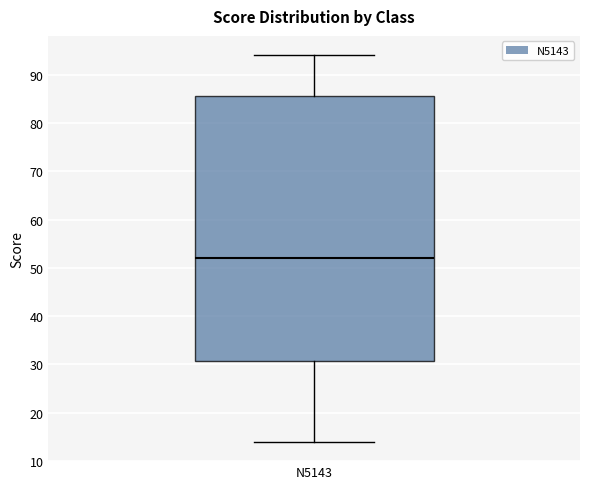

Read this box plot against the y-axis: the position of the median line, the range covered by the box, and the ends of both whiskers. The values are not printed on the chart, so give them approximately, as read against the axis.

median 52, box 31 to 86, whiskers 14 to 94